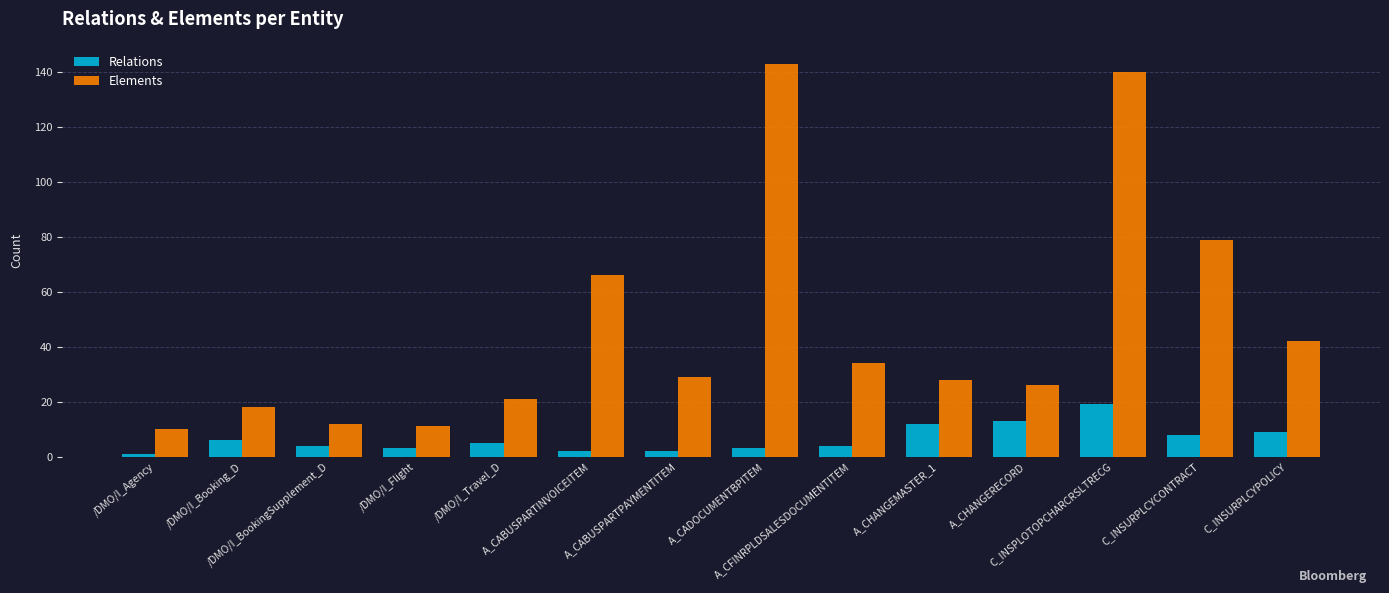

Which series has the largest range (max minus min)?

Elements